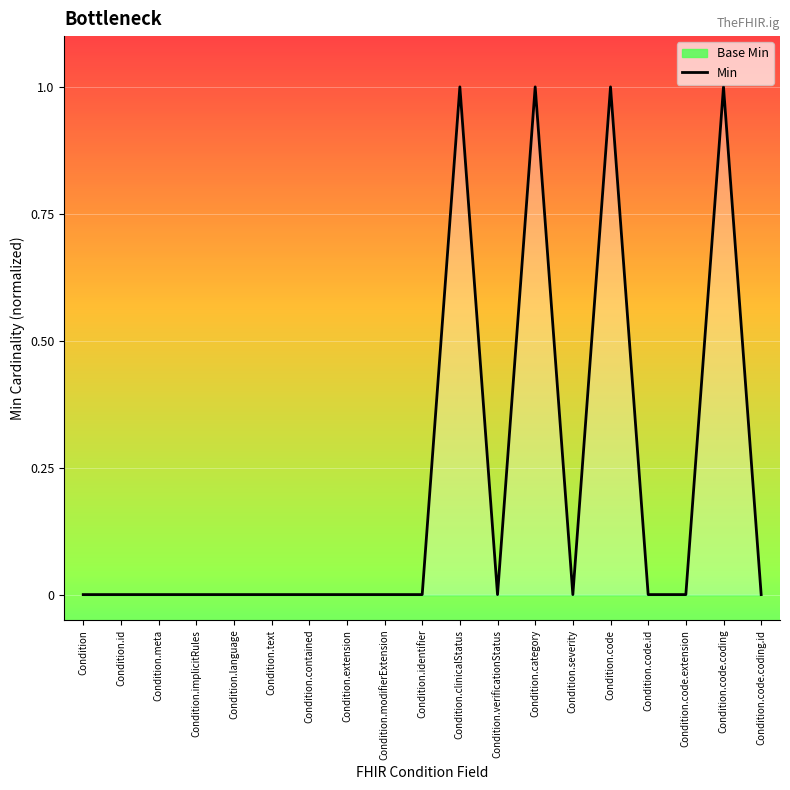

How many interior local valleys (lower than both neighbors) does the data have?

2